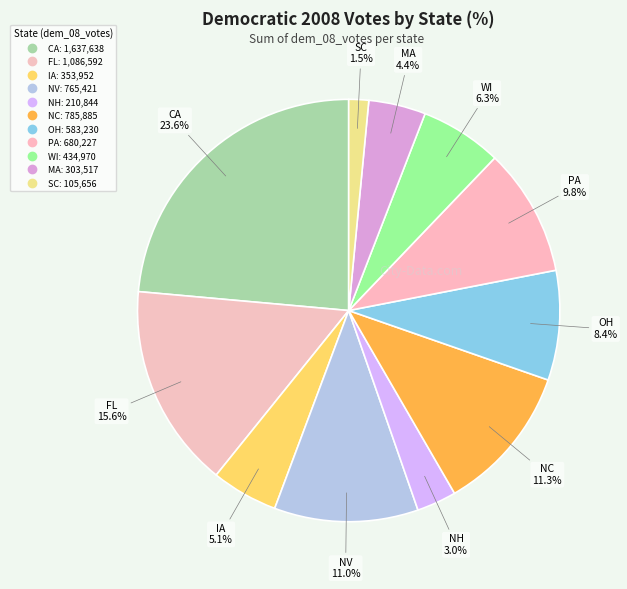

Count the number of slices in the pie.

11